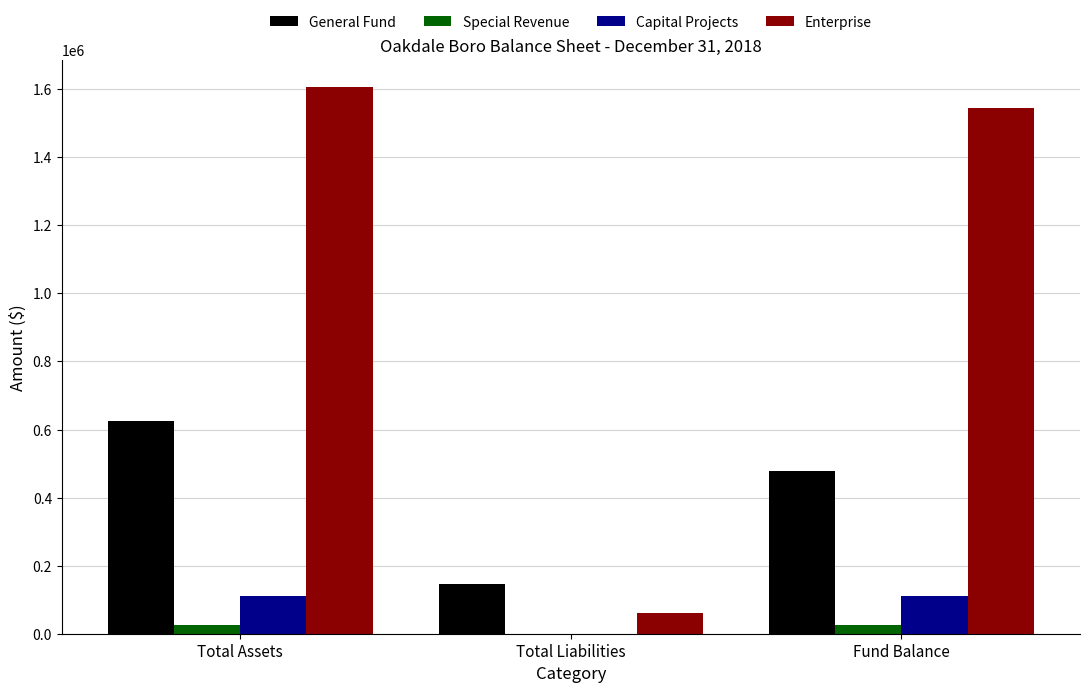

How many Special Revenue values are between 0 and 24792?

3